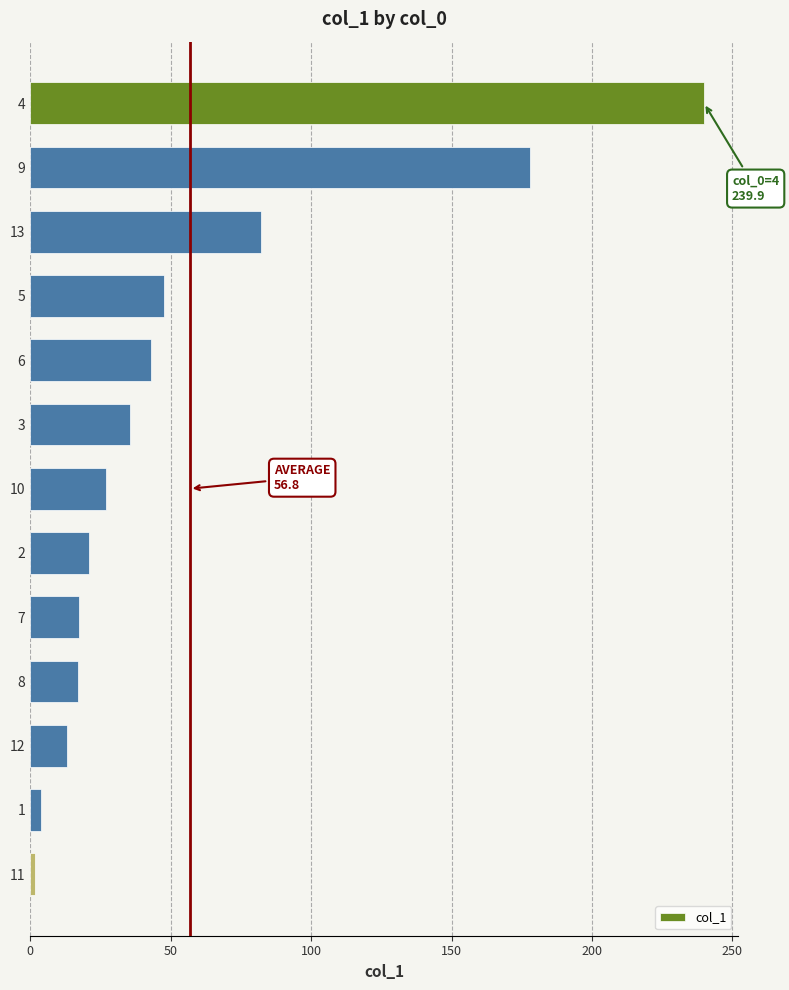

Are the bars grouped side by side (vs. stacked)?

No